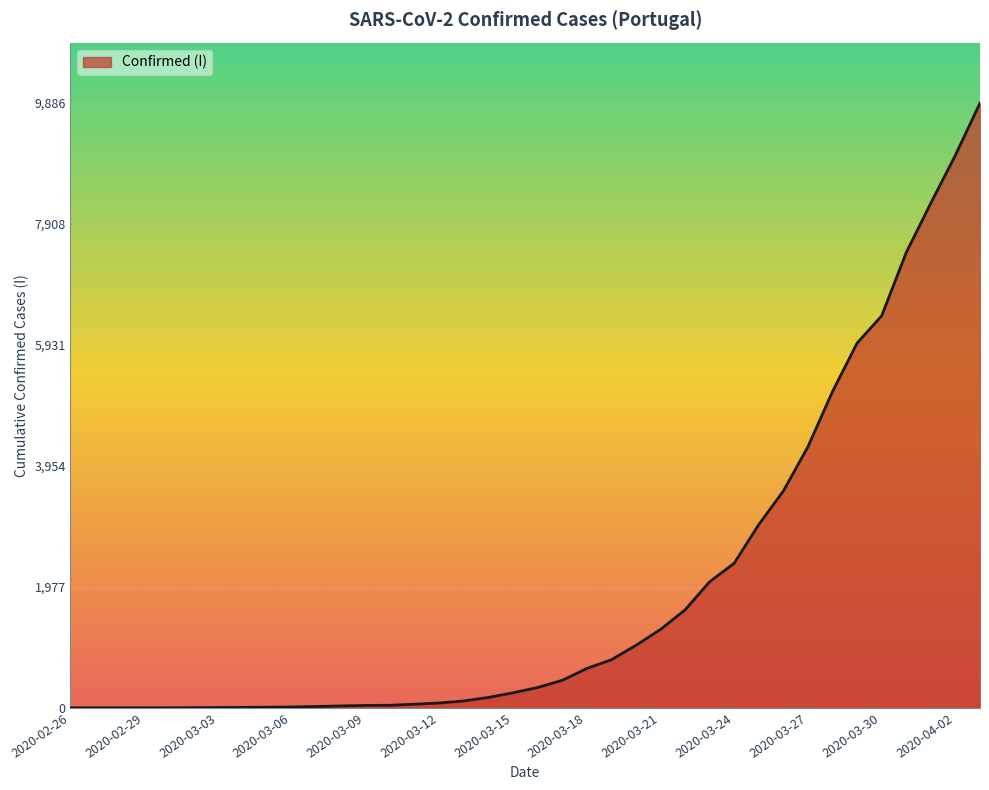

What is the maximum value shown in the chart?

9886